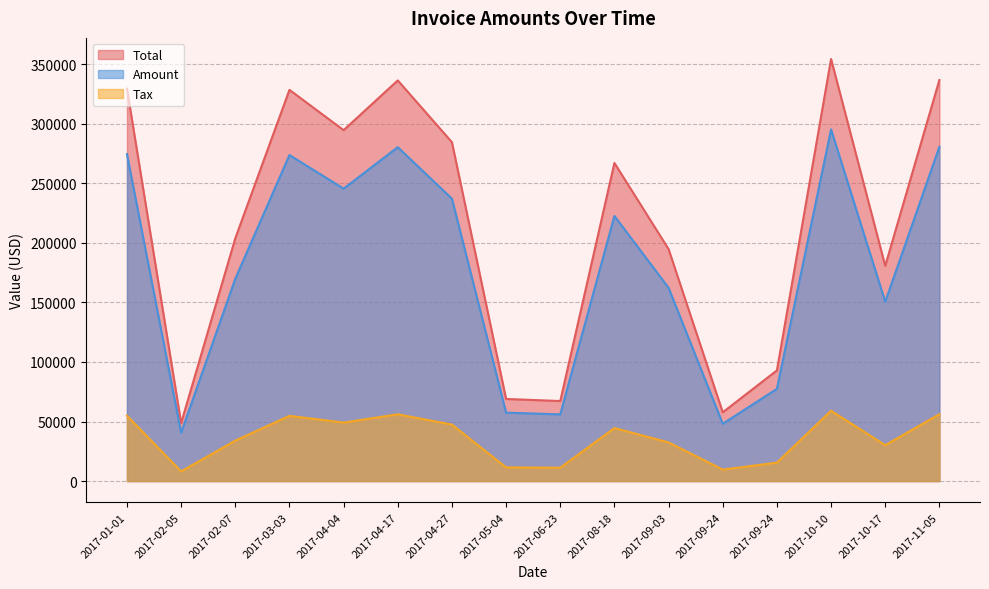

What is the difference between the maximum and minimum values in the Total series?

305713.2